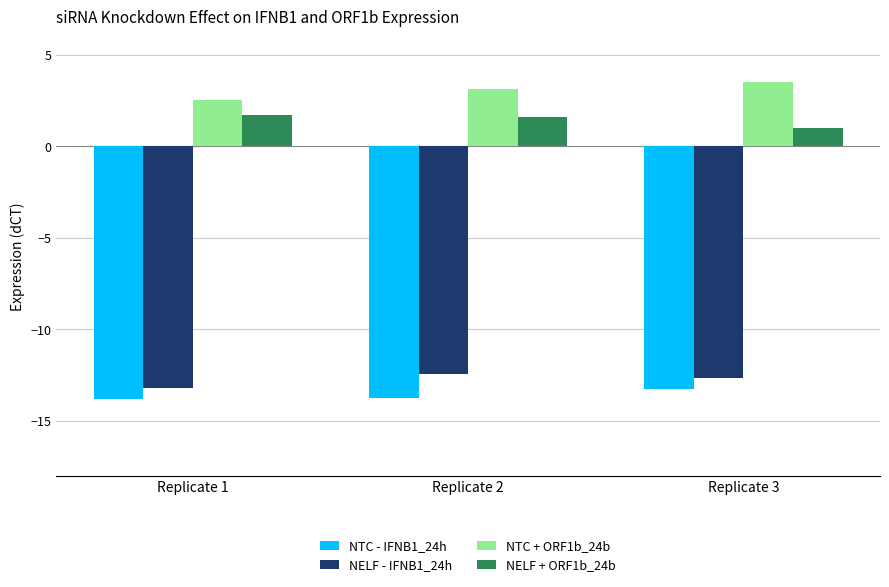

Where does the NELF + ORF1b_24b series first go above 1?

Replicate 1